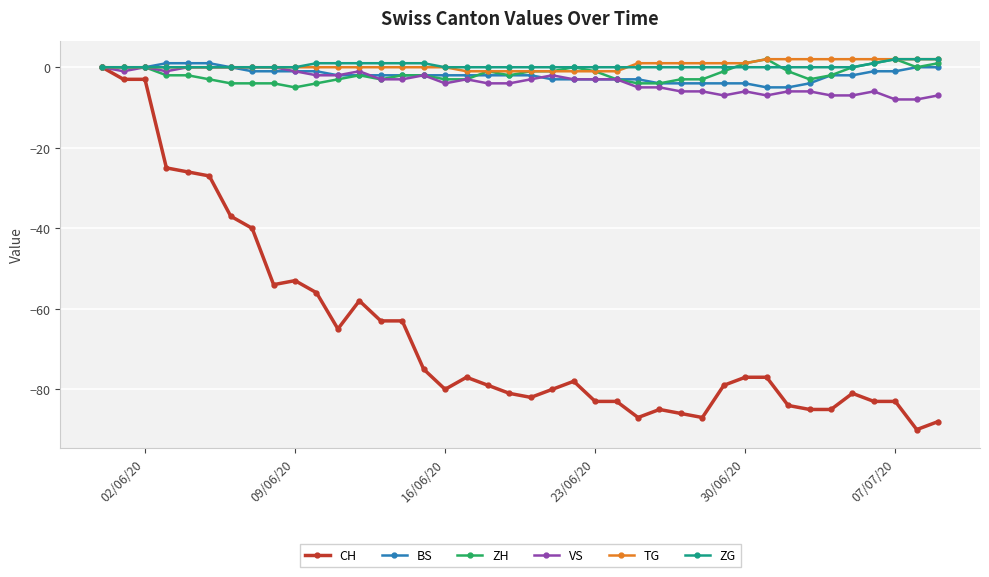

What is the value of the CH point at the 9th from the left?

-54